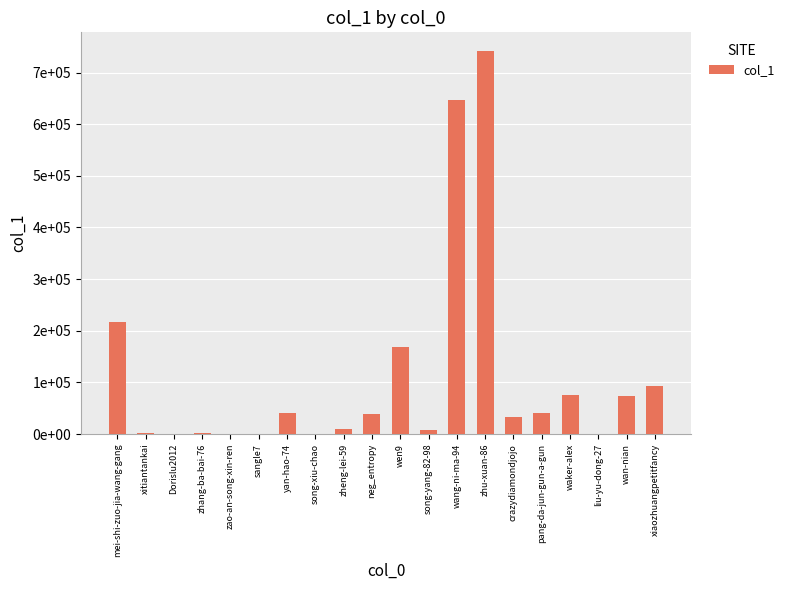

At which label does the data first exceed 38873?

mei-shi-zuo-jia-wang-gang